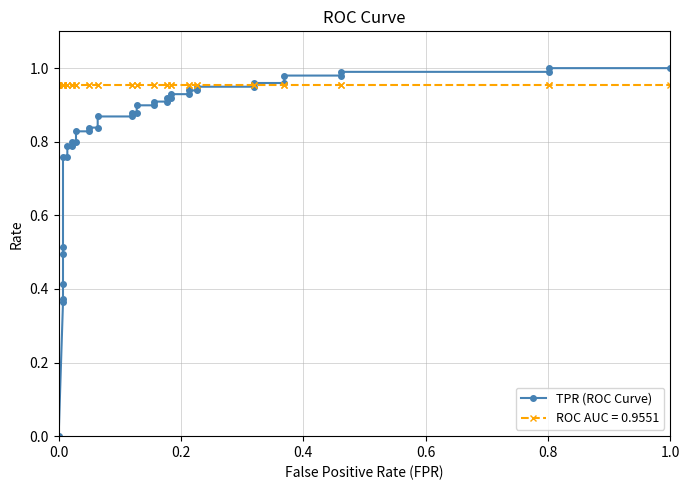

True or false: there are more than 2 points higher than both neighbors.

False